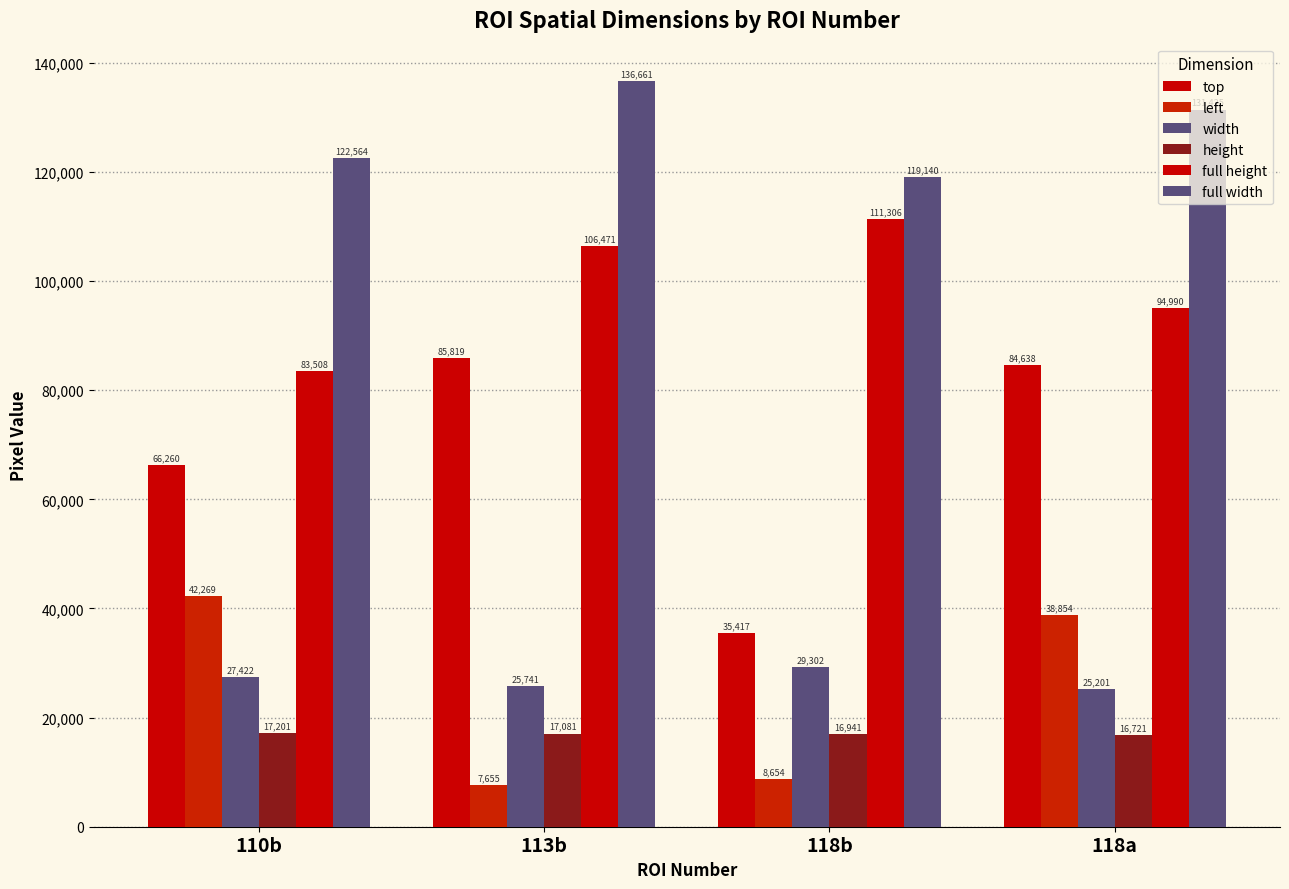

Which category has the lowest value in the top series?

118b